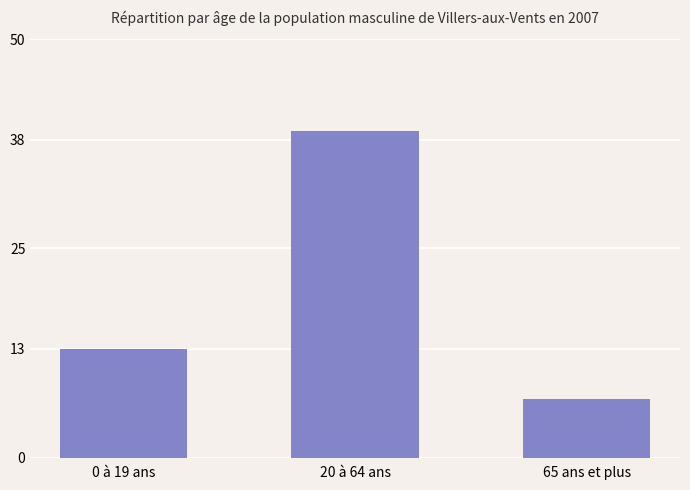

The chart shows a value of 39 at 20 à 64 ans. True or false?

True